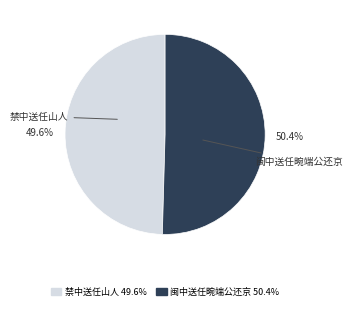

Count the number of slices in the pie.

2